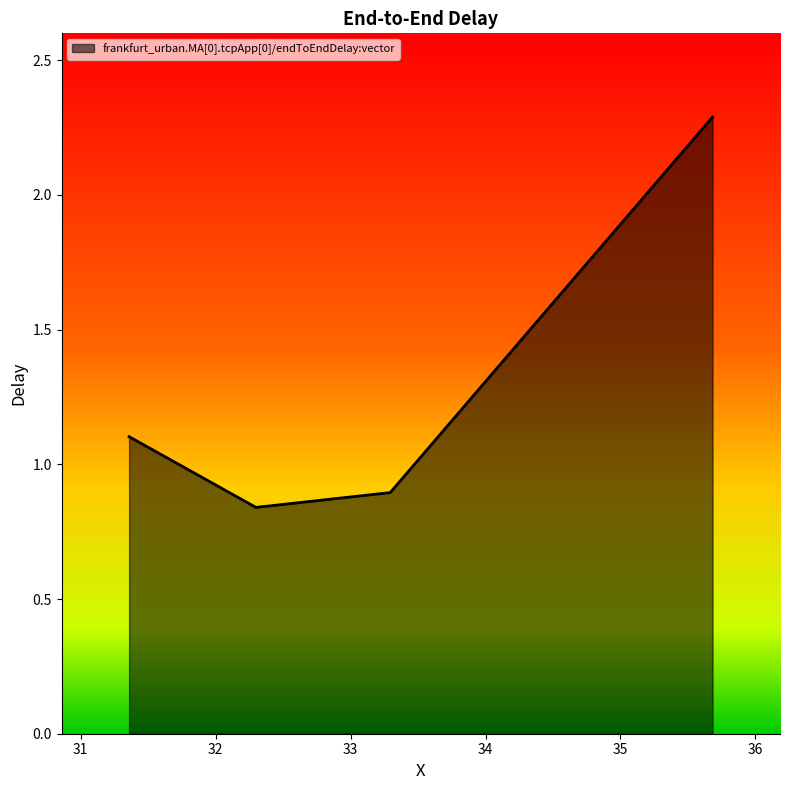

Count the values in the range 0 to 2.

3